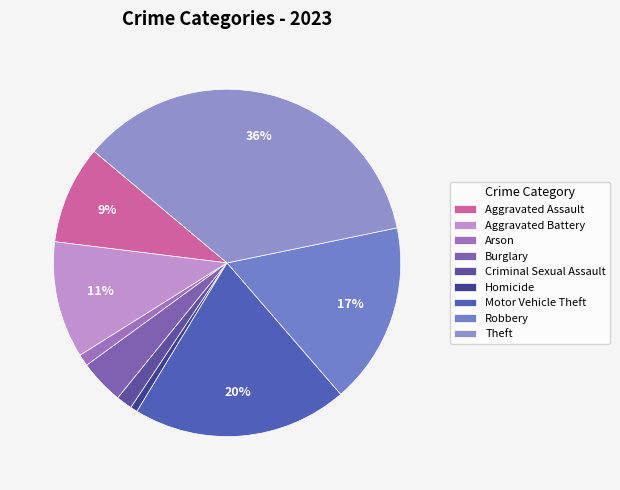

To the nearest percent, what is the average slice percentage?

11%